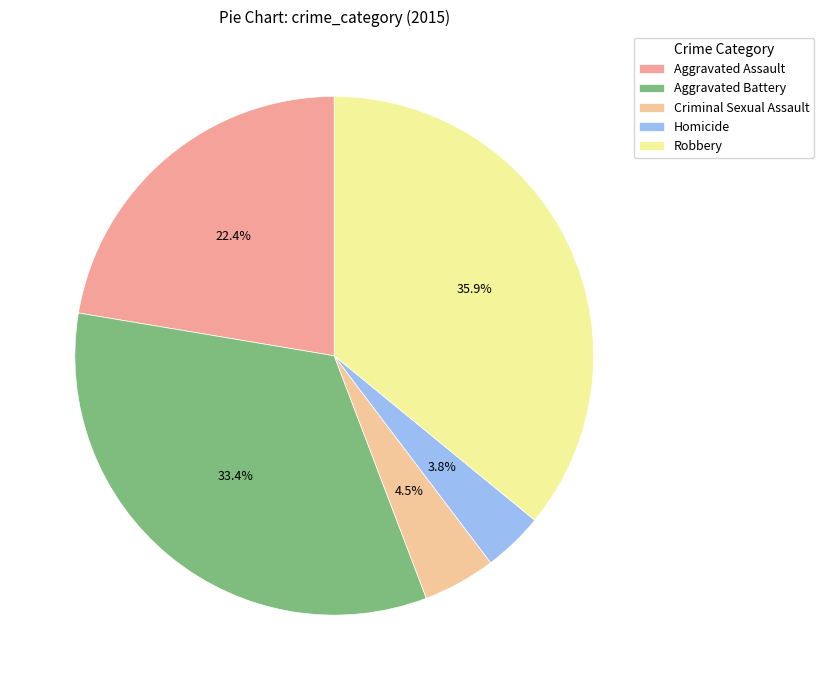

The Aggravated Battery slice represents 33% of the pie. True or false?

True